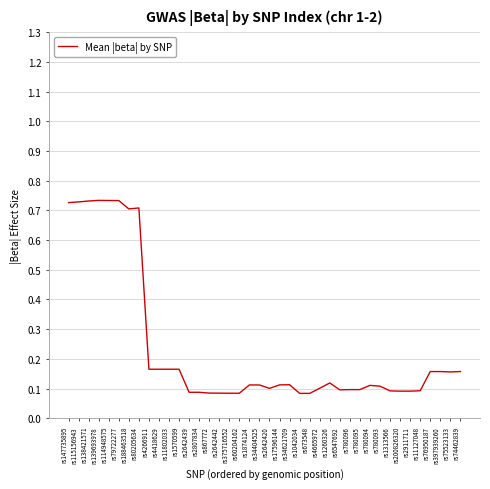

Is it true that the value at rs80205634 is 0.7?

True